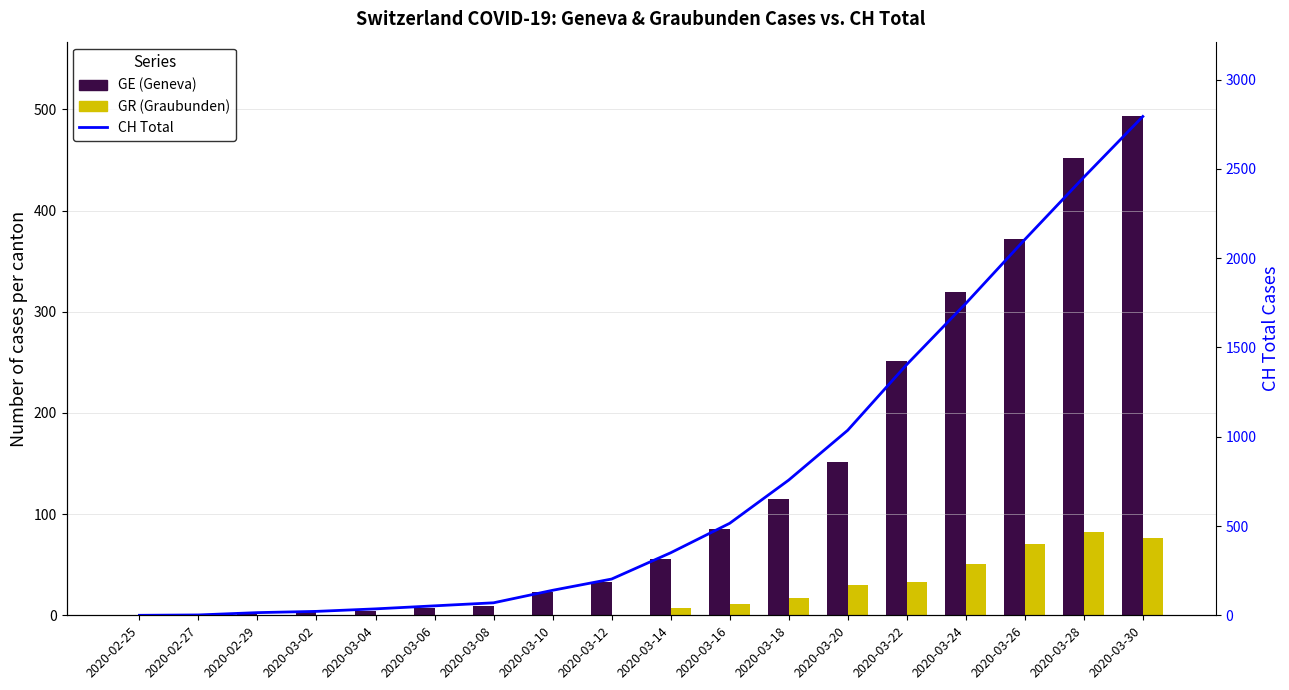

Which series has the widest spread of values?

CH (Switzerland total)